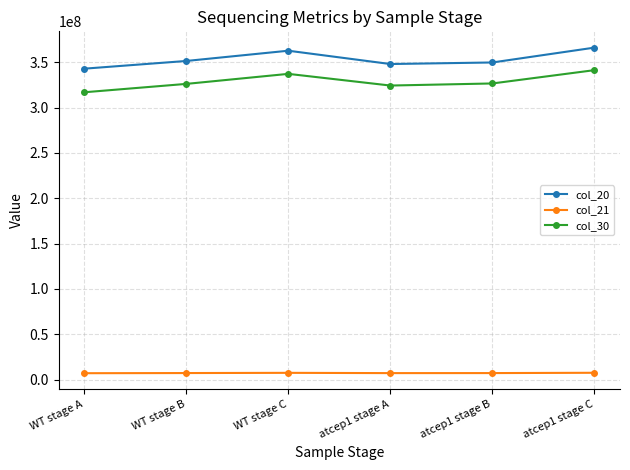

True or false: col_20 and col_21 cross at least once.

False